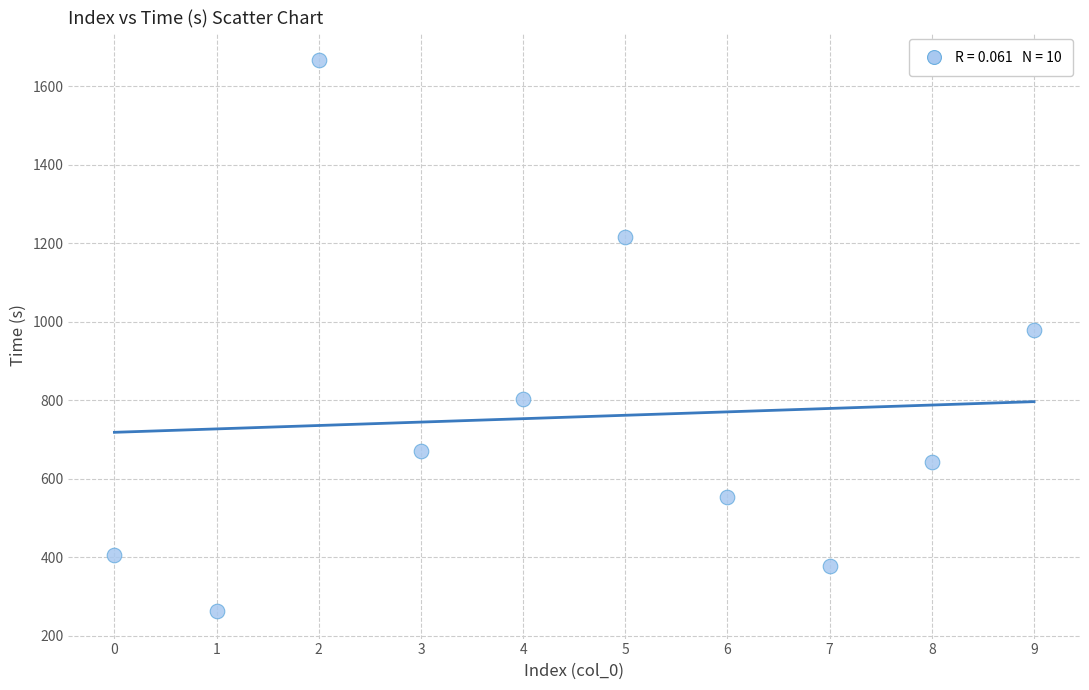

What is the average Y value?

757.5